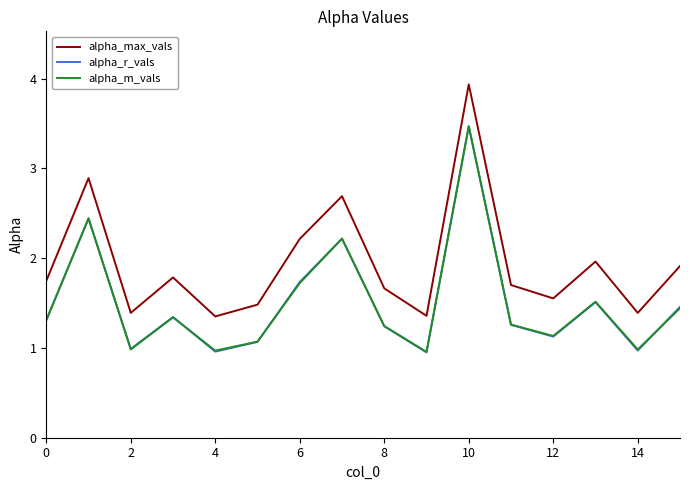

Which series has the largest total across all categories?

alpha_max_vals